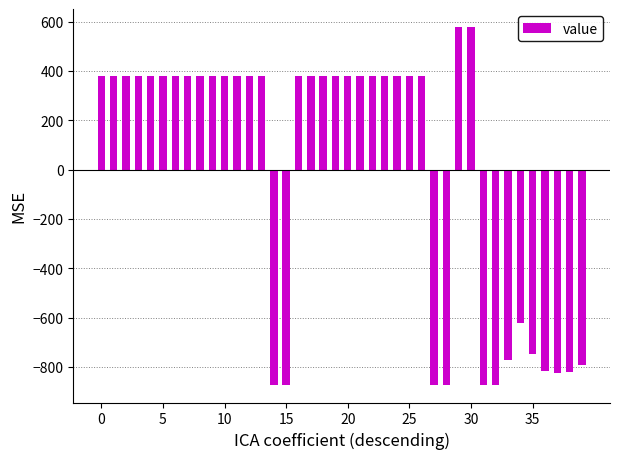

What is the greatest value displayed?

578.6